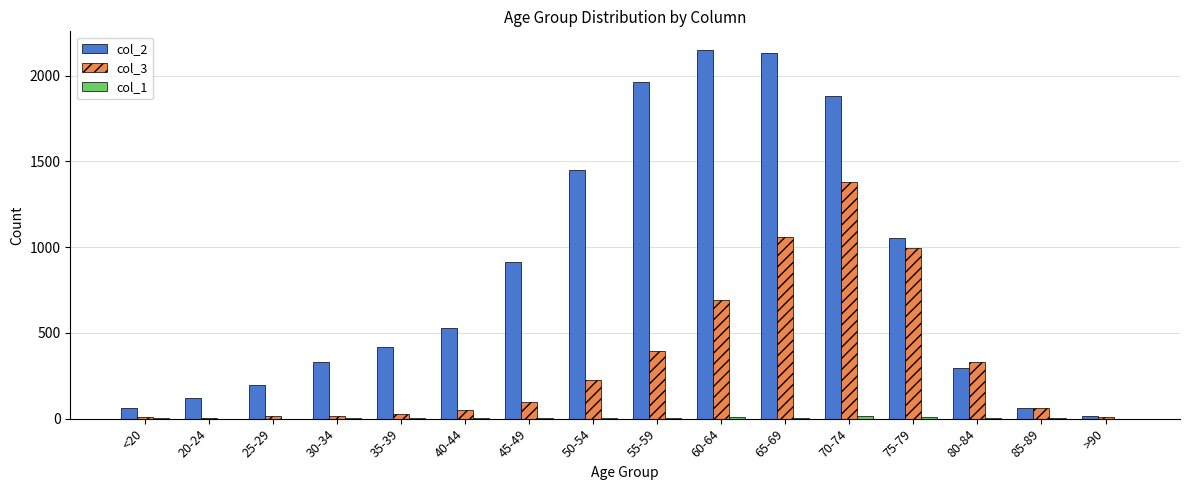

What is the greatest value displayed?

2151